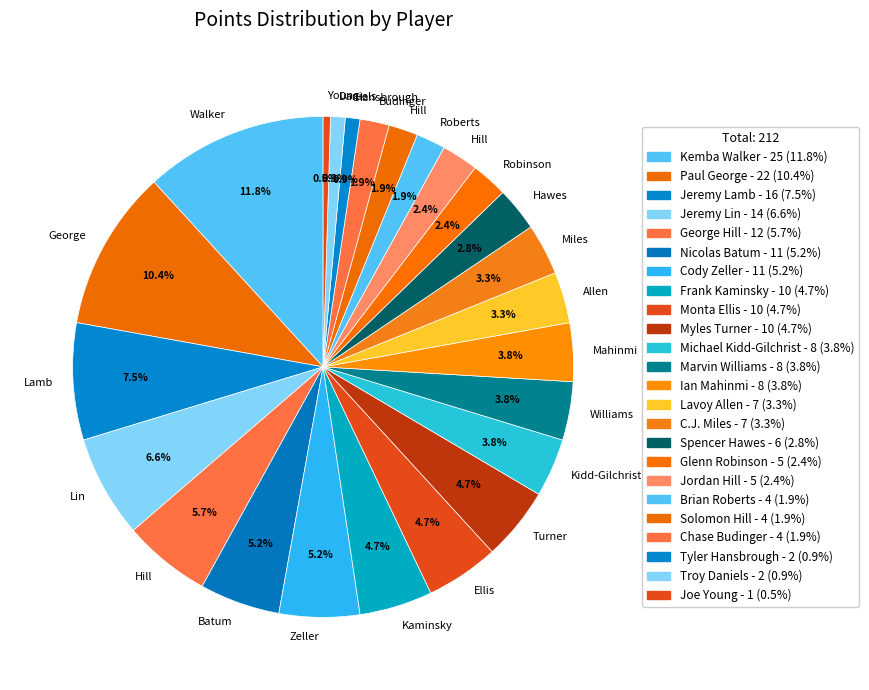

How many segments does this pie chart have?

24